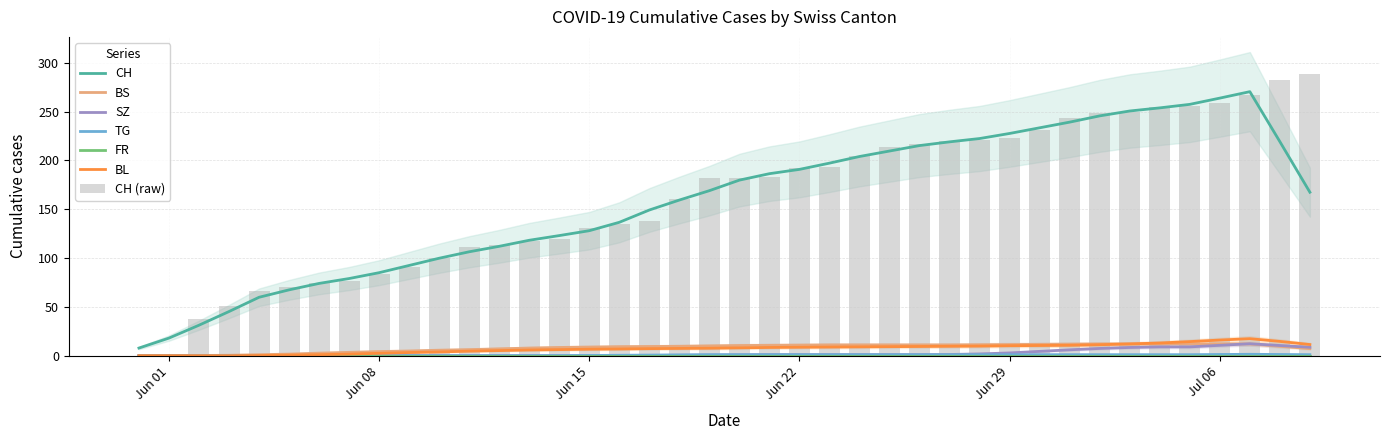

At which category does the chart reach its minimum across all series?

2020-05-31